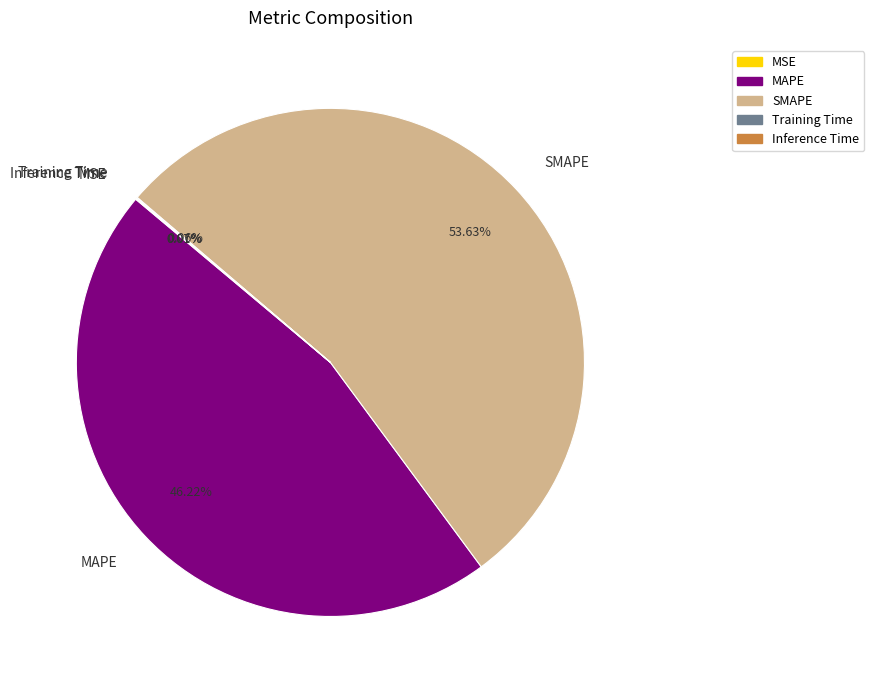

Which has a higher value, SMAPE or MAPE?

SMAPE